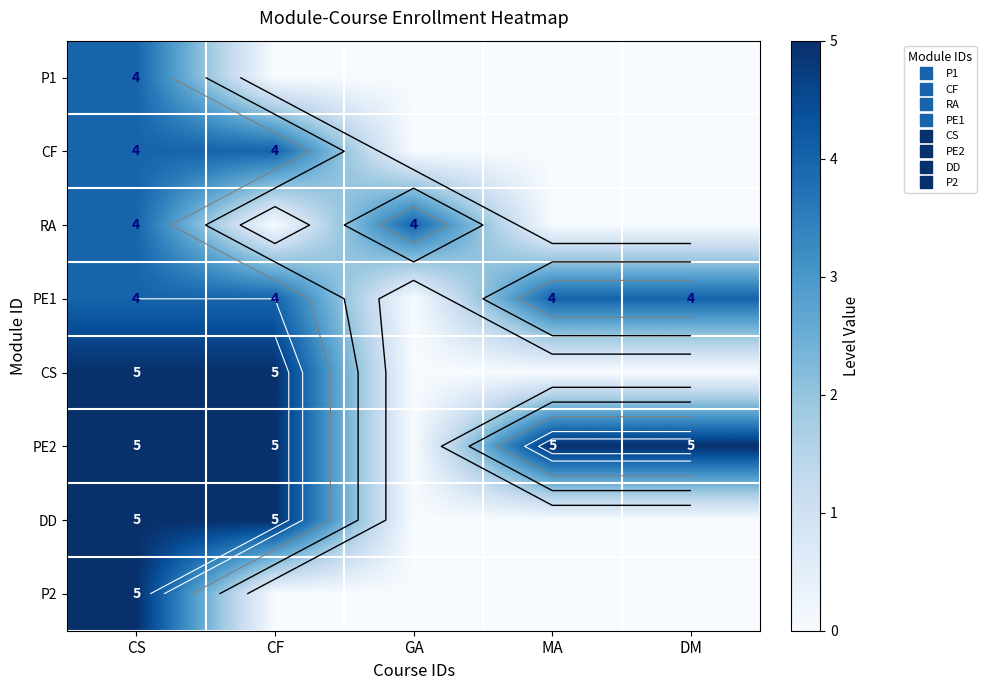

Count the number of data series in this chart.

8